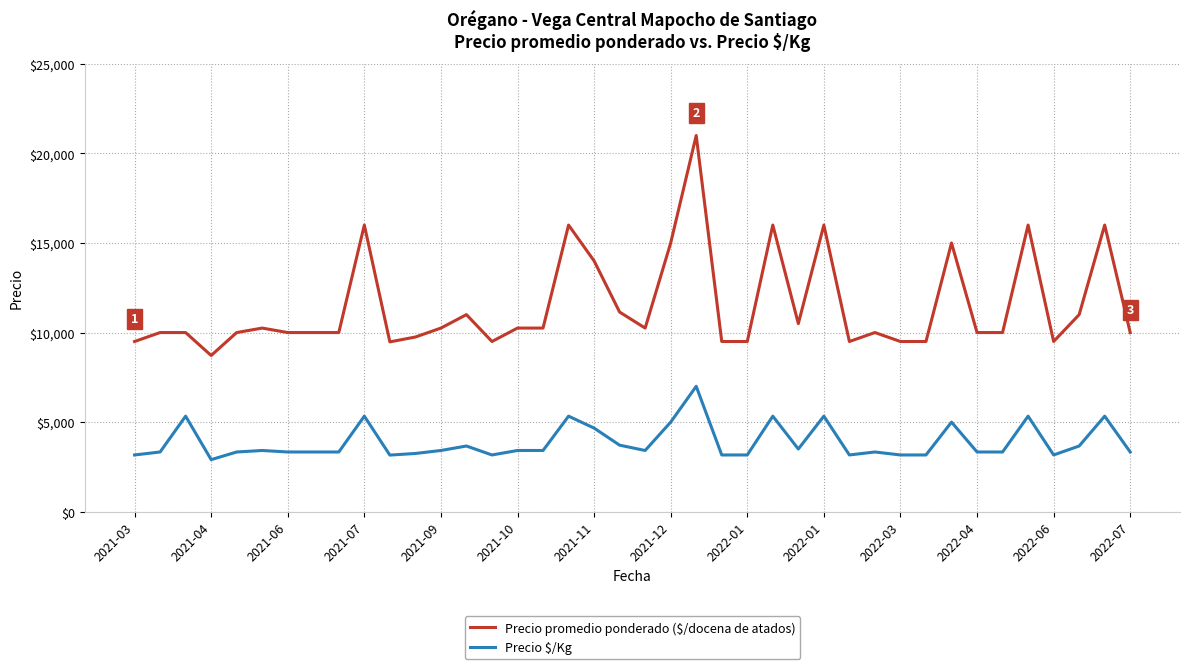

What is the greatest value displayed?

21000